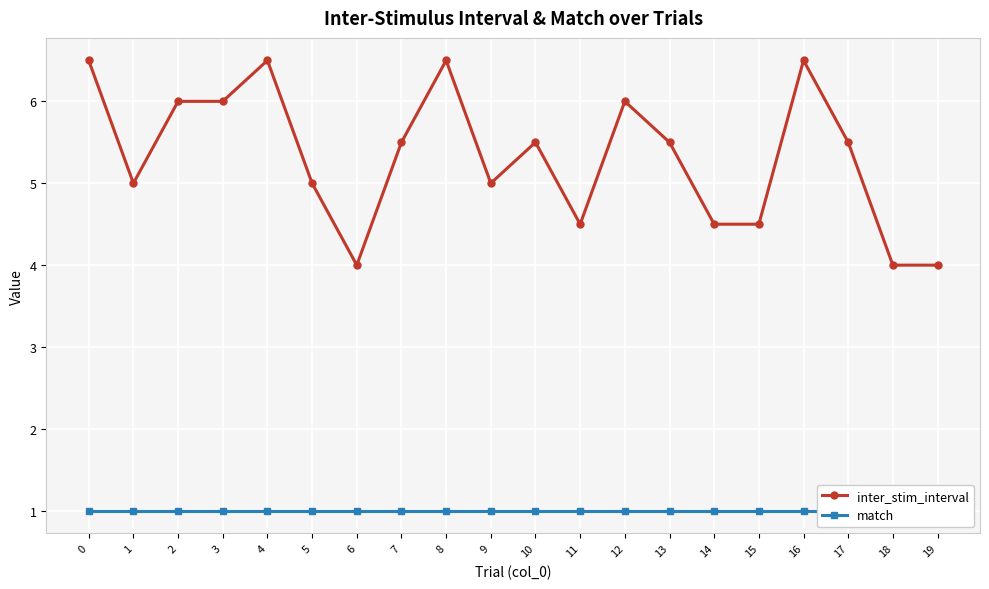

True or false: inter_stim_interval and match cross at least once.

False